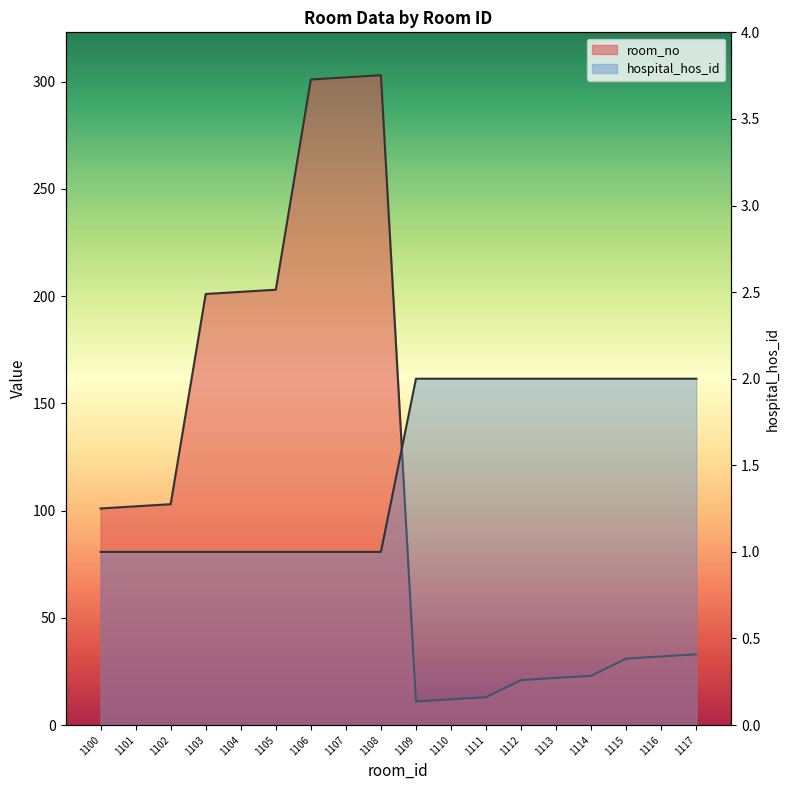

How many distinct data groups are displayed?

2